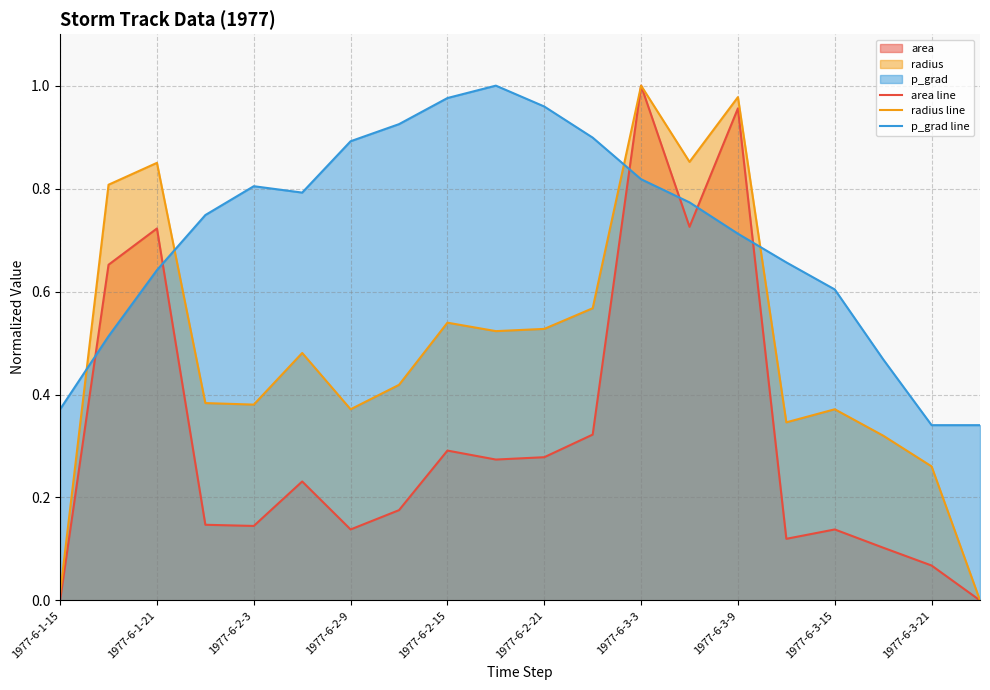

True or false: radius line and area line intersect in this chart.

False